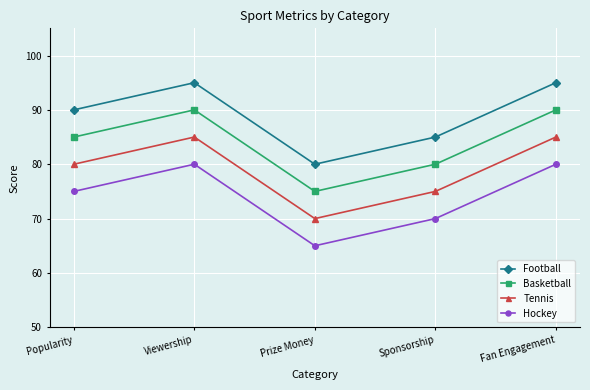

True or false: Football has a value of 85 at Sponsorship.

True